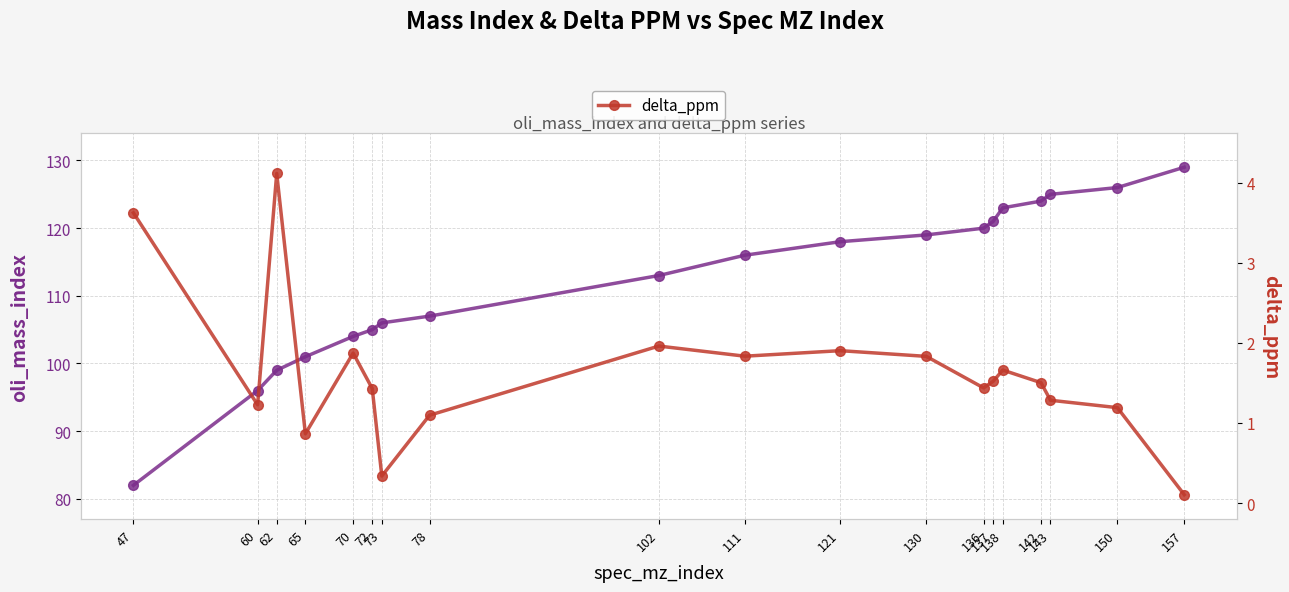

At which category does delta_ppm reach its first local peak?

62